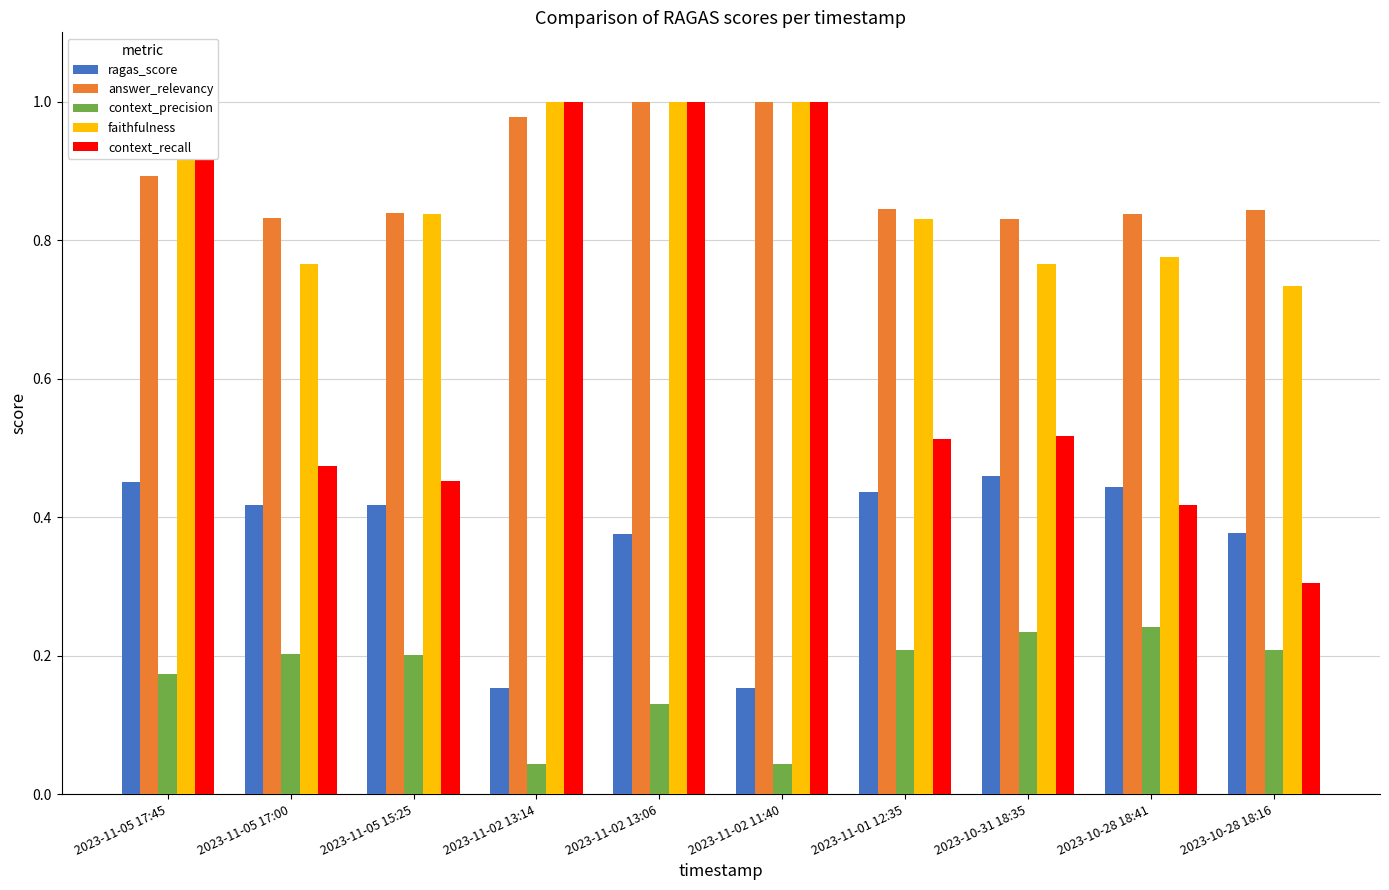

How many categories are shown in the chart?

10